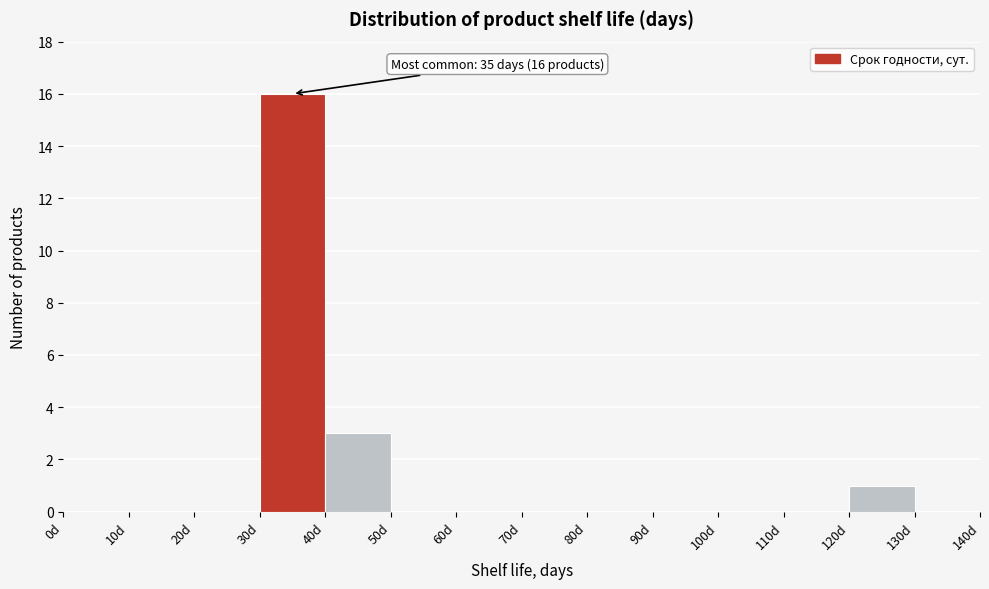

Which range on the x-axis has the tallest bar?

30 to 40